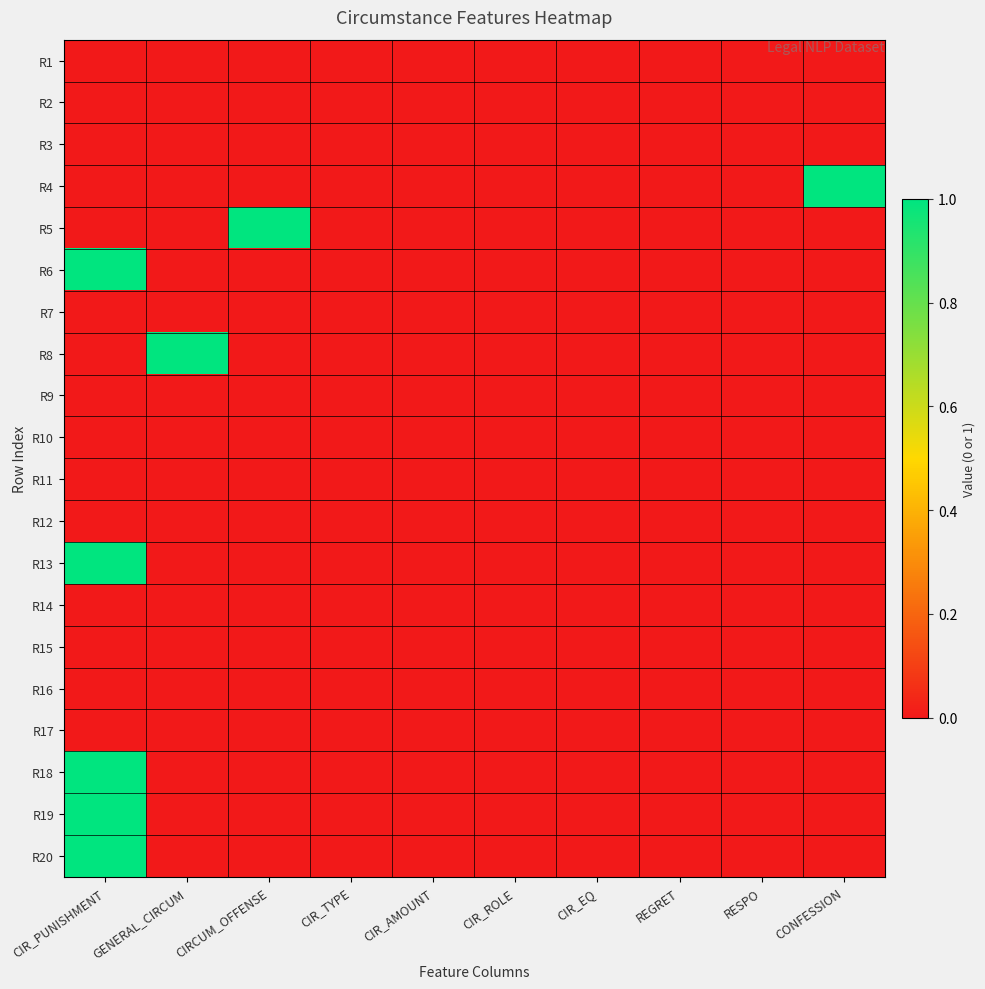

What is the greatest value displayed?

1